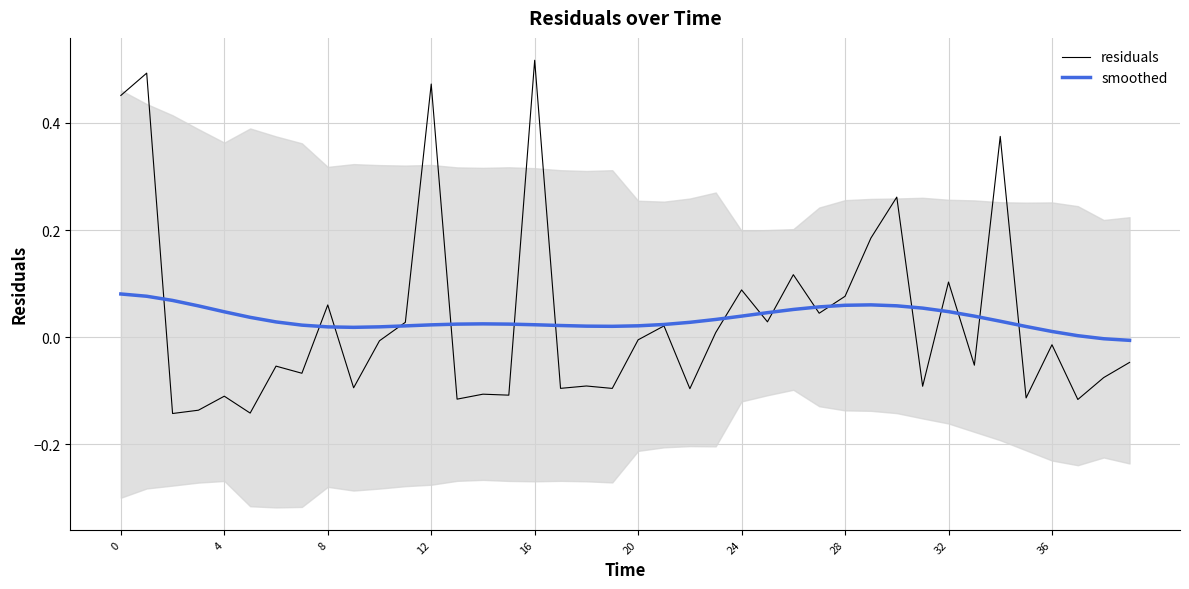

Which category has the highest value in the residuals series?

16